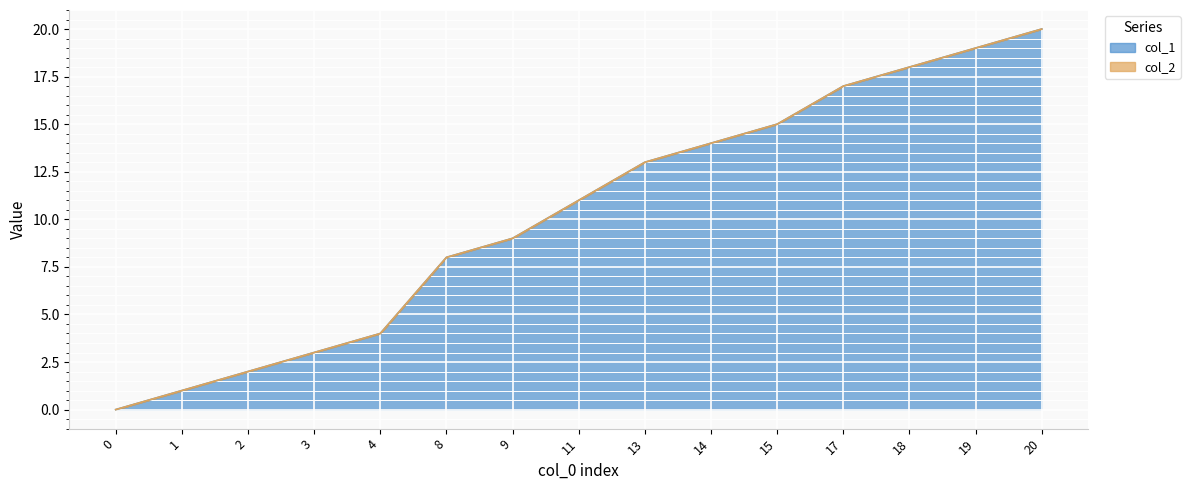

What value does the data have at 13, to the nearest 10?

10